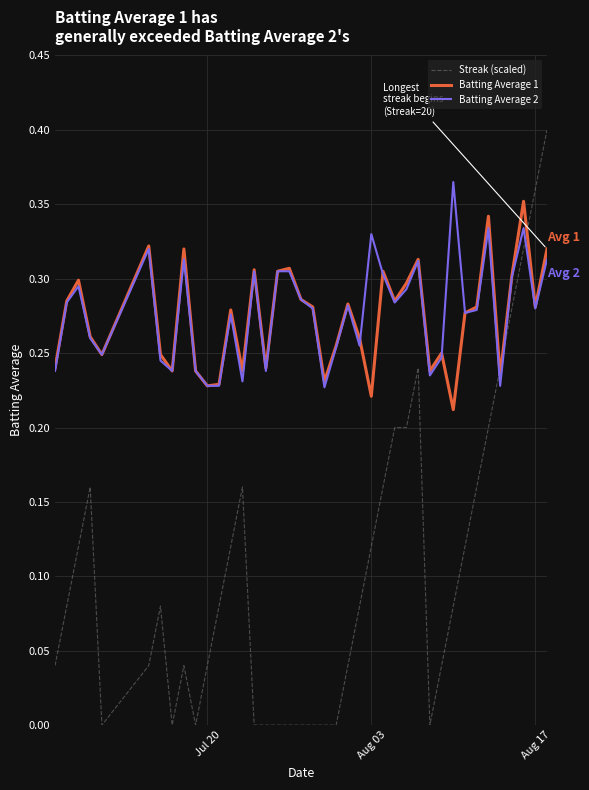

True or false: Streak (scaled) and Batting Average 1 cross at least once.

True